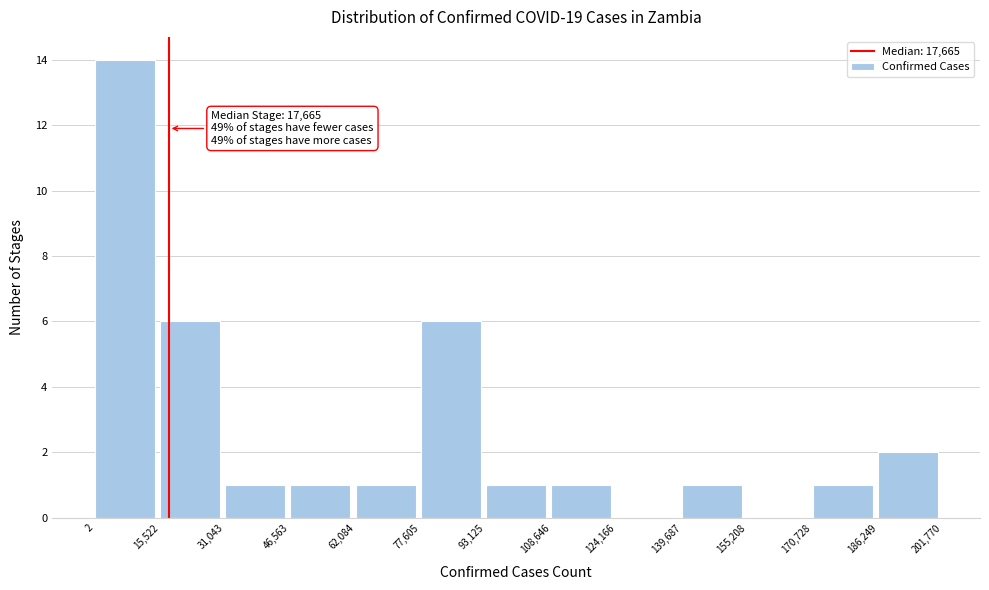

Over which range of the x-axis is the bar tallest?

2 to 15,522